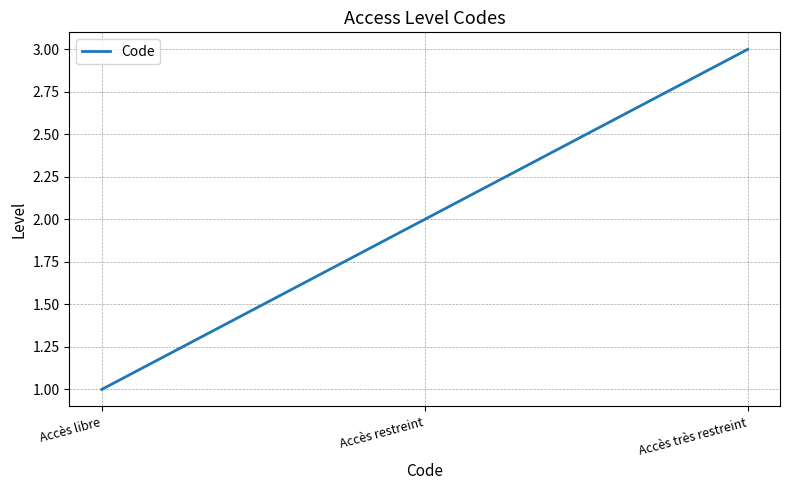

How many categories are shown in the chart?

3